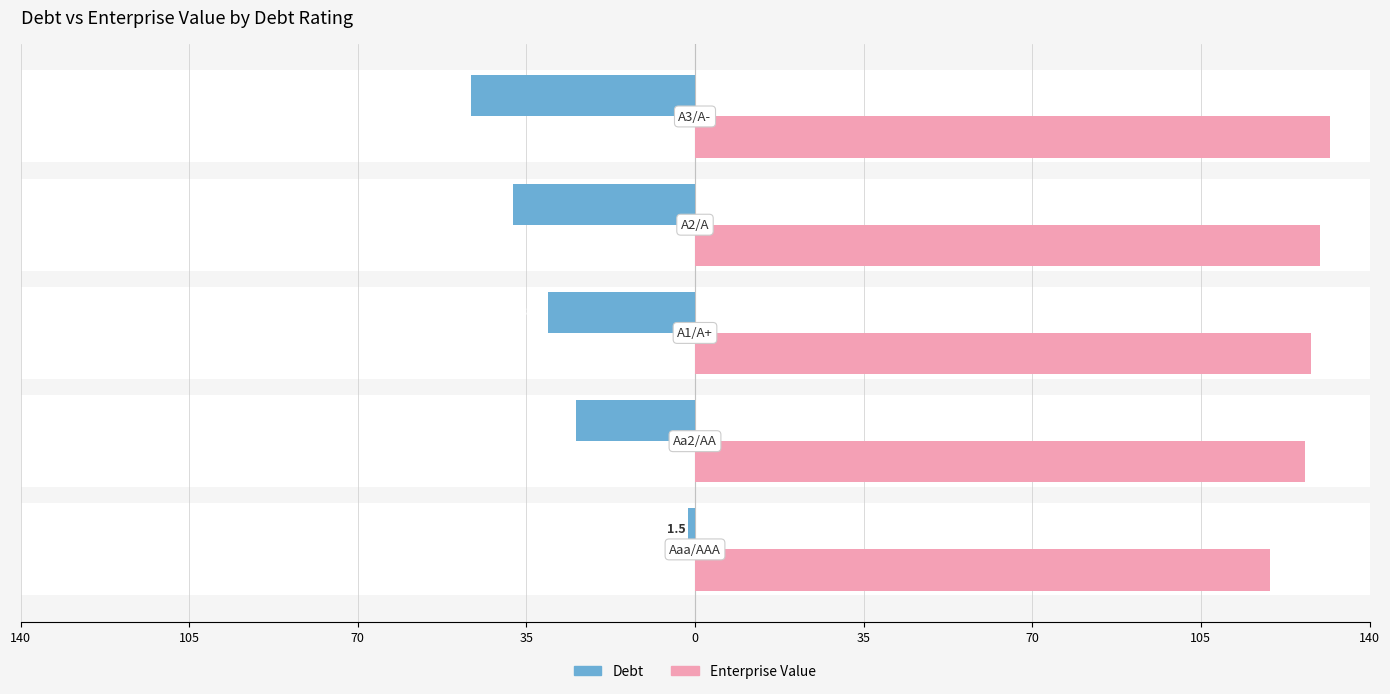

What is the value of the Enterprise Value (Female) bar at the 5th from the left?

131.8